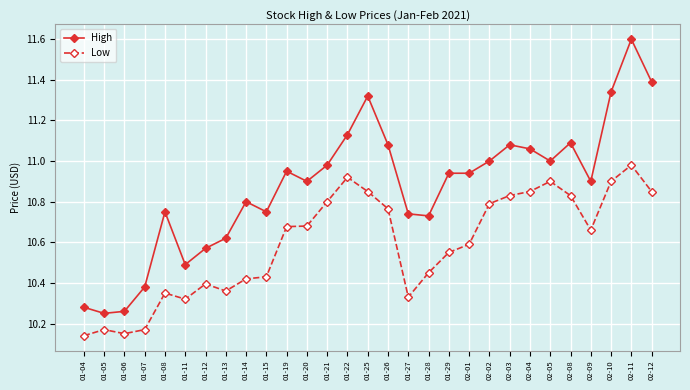

List the series in order of their peak value, highest first.

High, Low